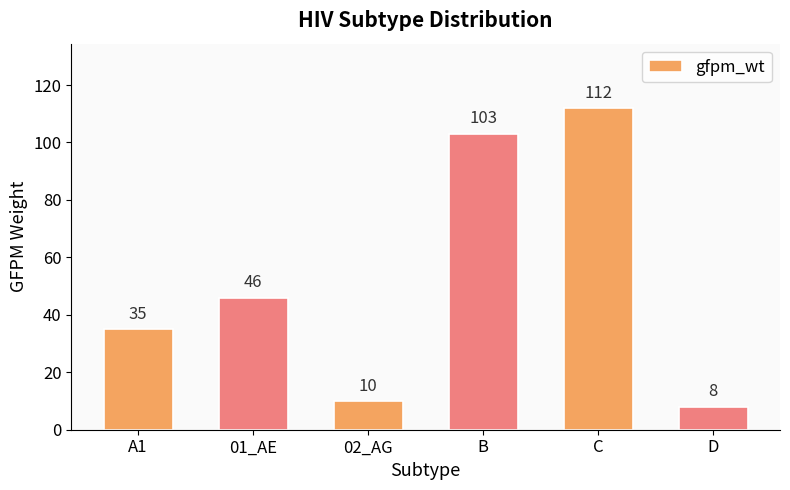

How many bars are there in total?

6